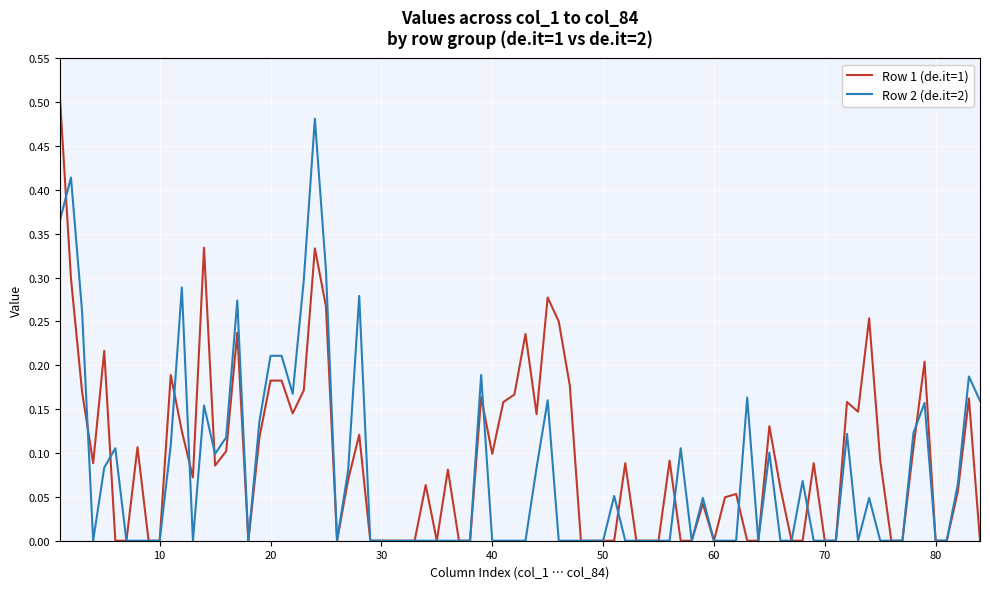

Rank the series by their maximum value, from lowest to highest.

Row 2 (de.it=2), Row 1 (de.it=1)